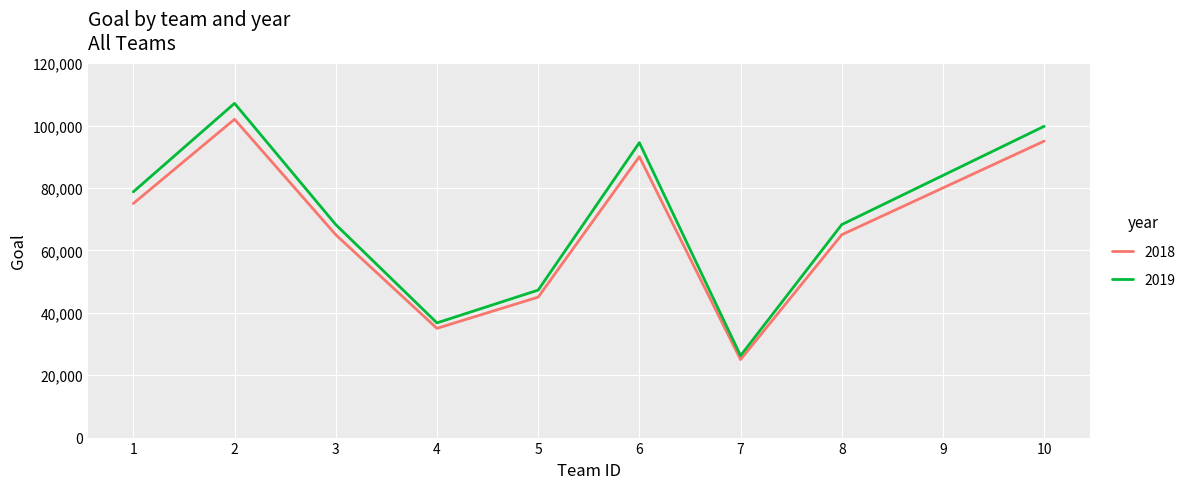

The 2019 series shows 145812 at 9. True or false?

False